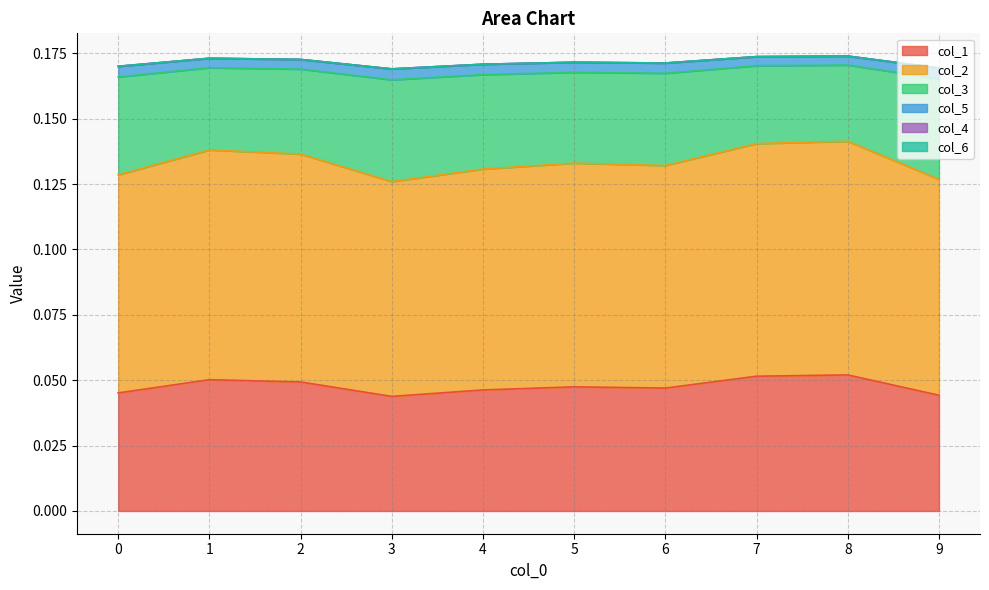

What is the approximate value of col_2 at 8?

0.1